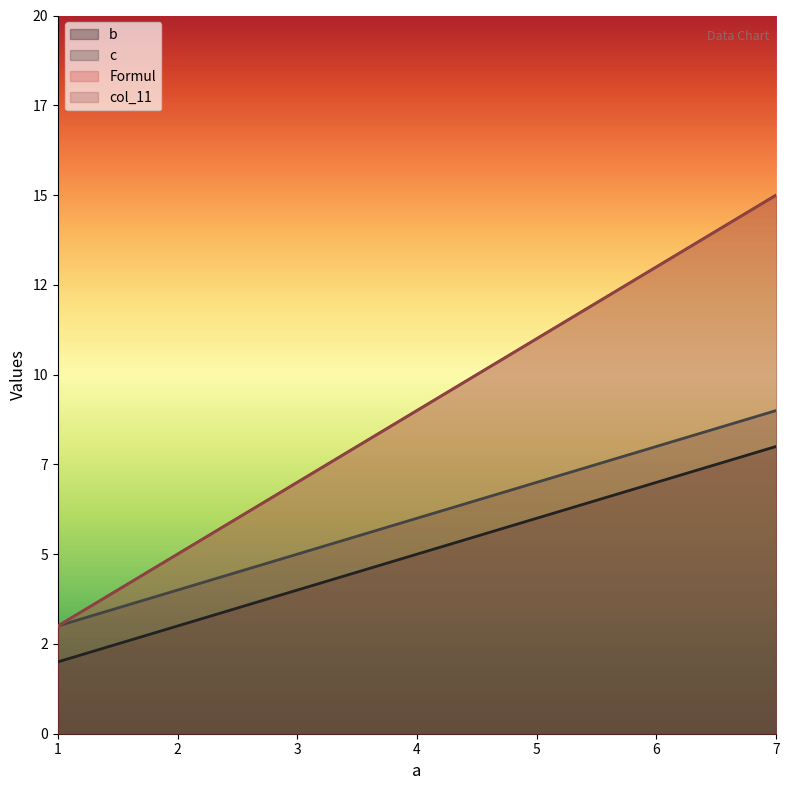

The Formul series shows 12 at 4. True or false?

False